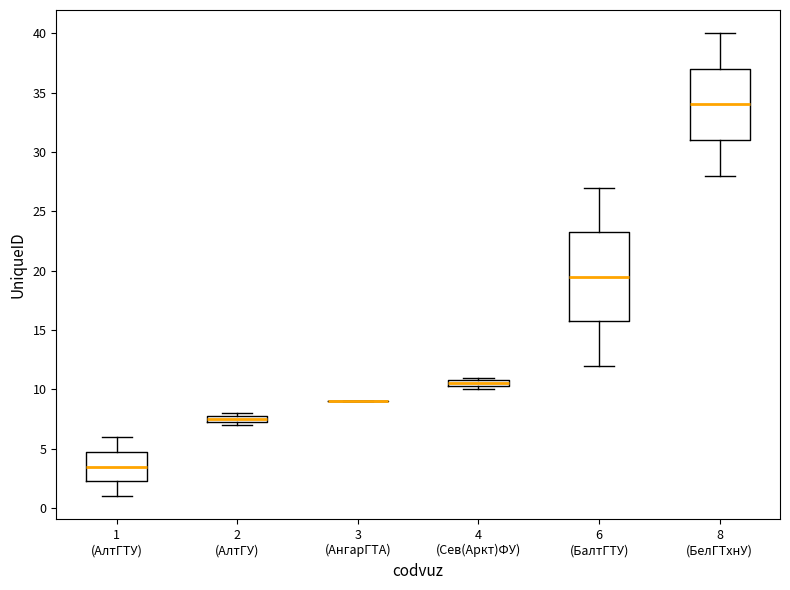

Which box is the tallest, from its lower edge to its upper edge?

6 (БалтГТУ)